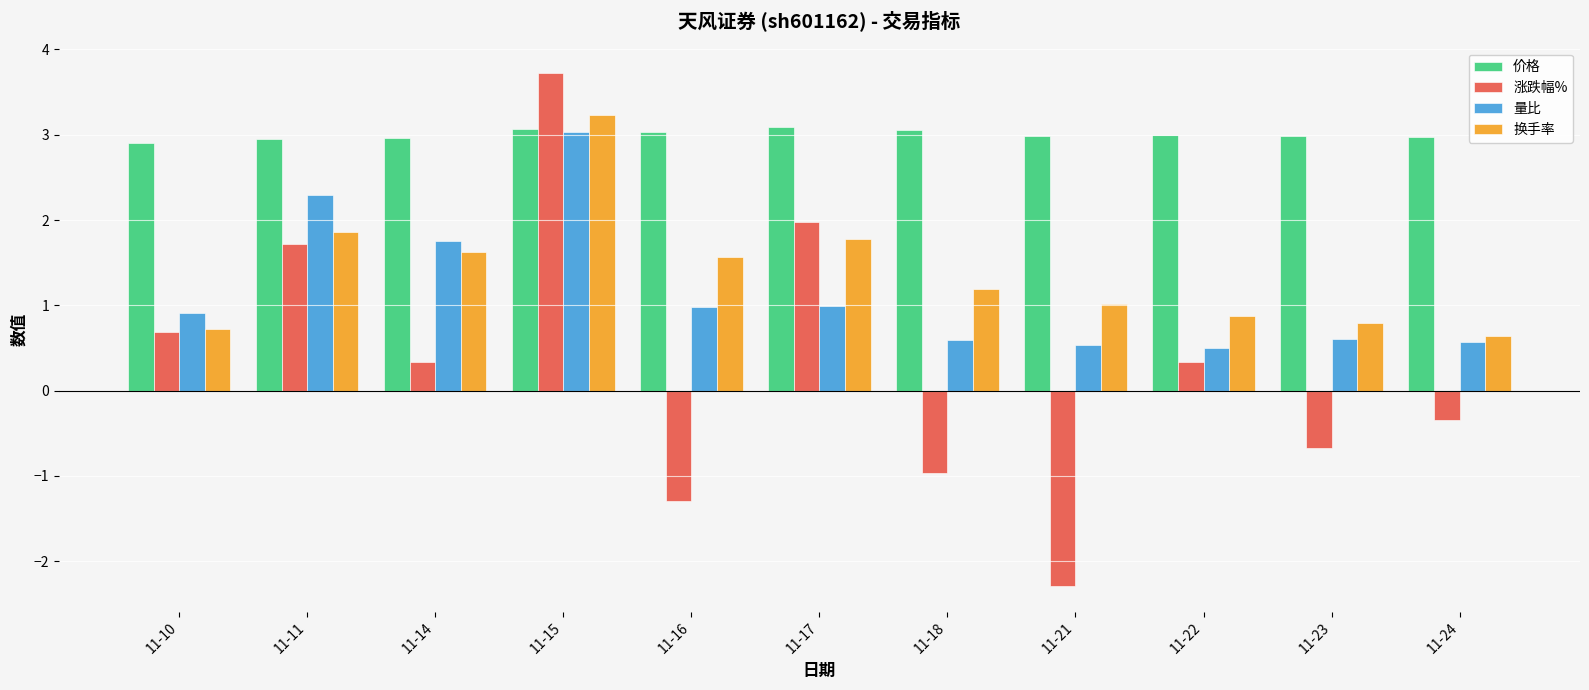

Which series has the widest spread of values?

涨跌幅%